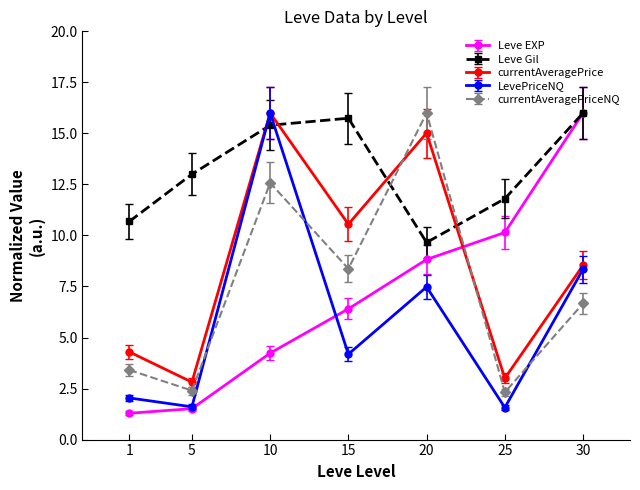

Which series has the largest total across all categories?

Leve Gil